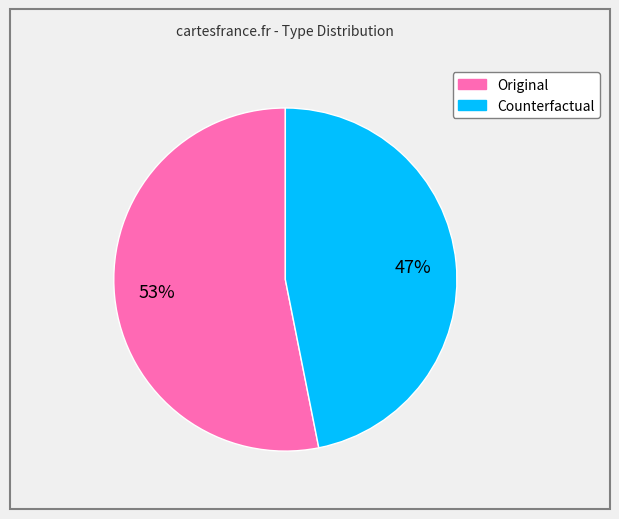

To the nearest percent, what is the difference between the largest and smallest slice percentages?

6%